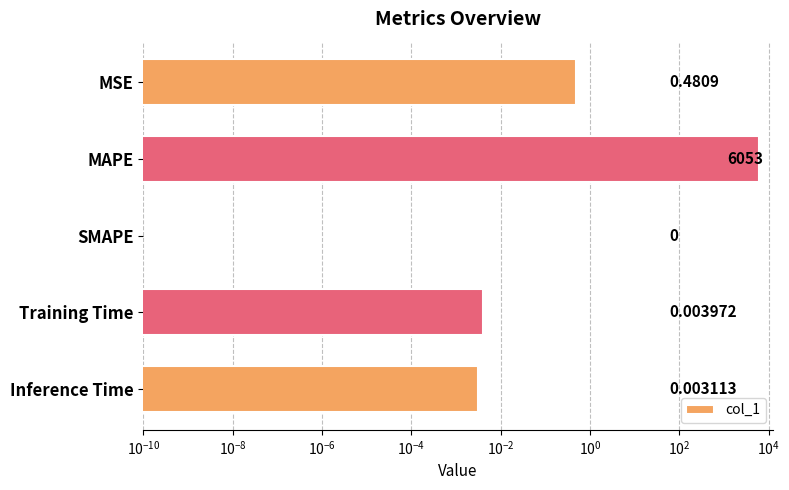

How many bars are there in total?

5